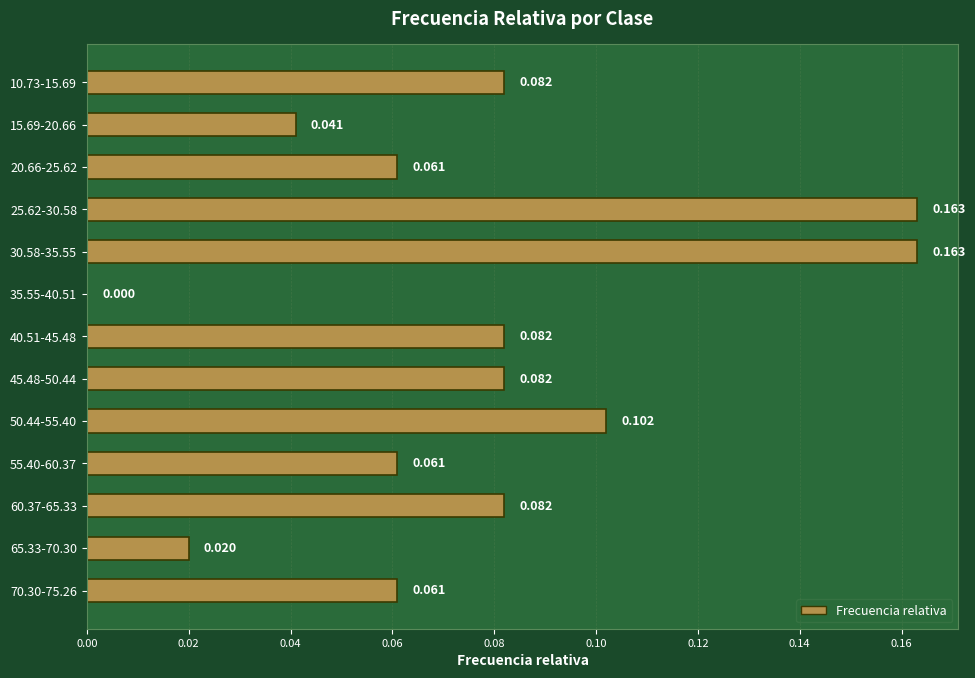

Count the number of values greater than 0.

12